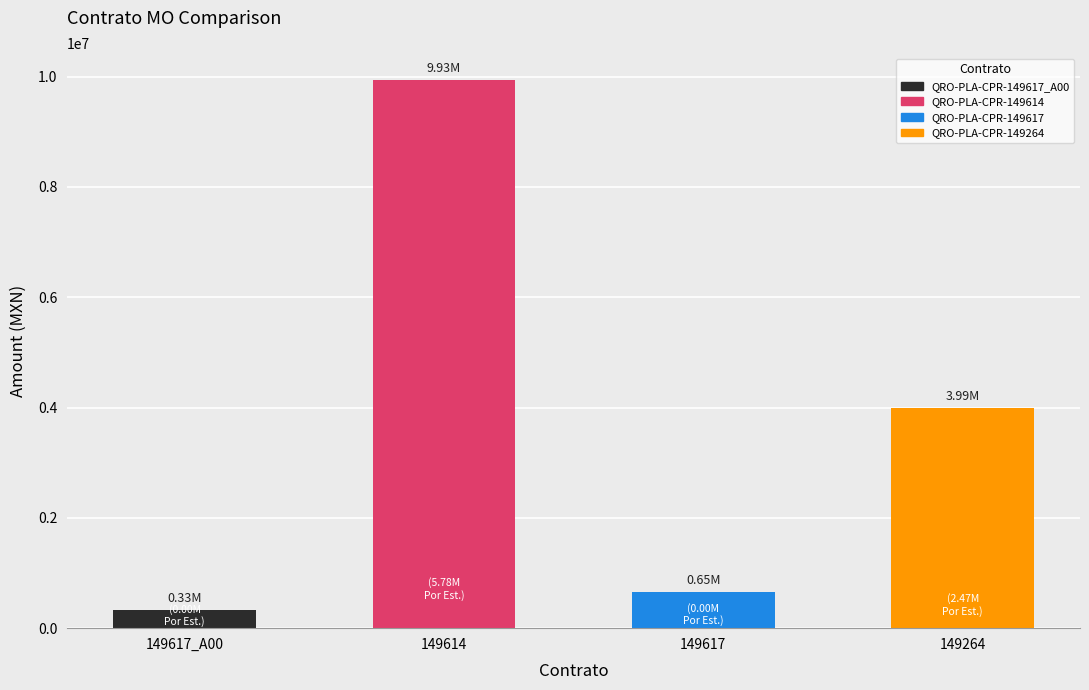

At which category does the chart reach its minimum across all series?

149617_A00